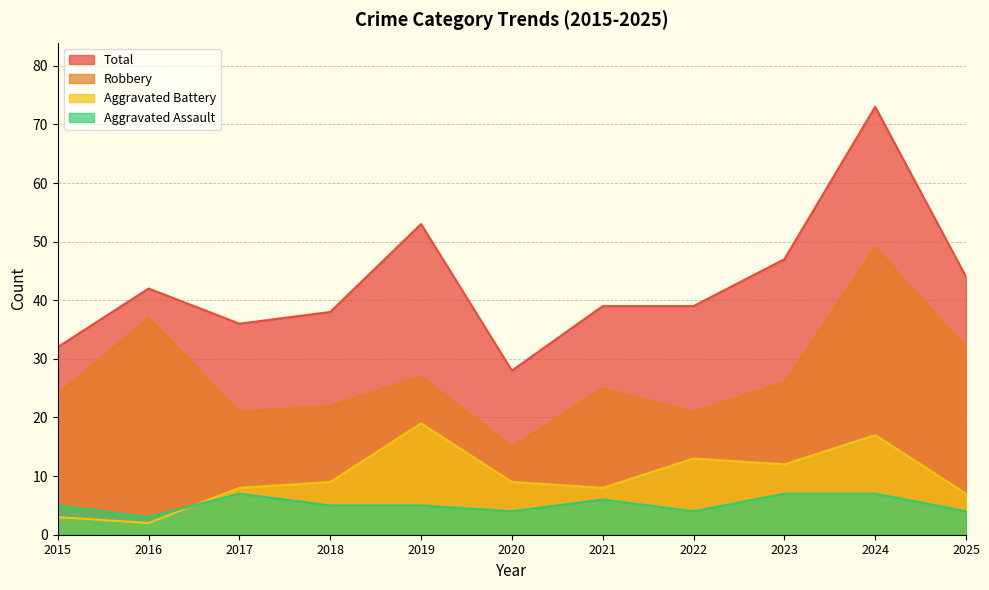

True or false: Robbery and Aggravated Battery intersect in this chart.

False